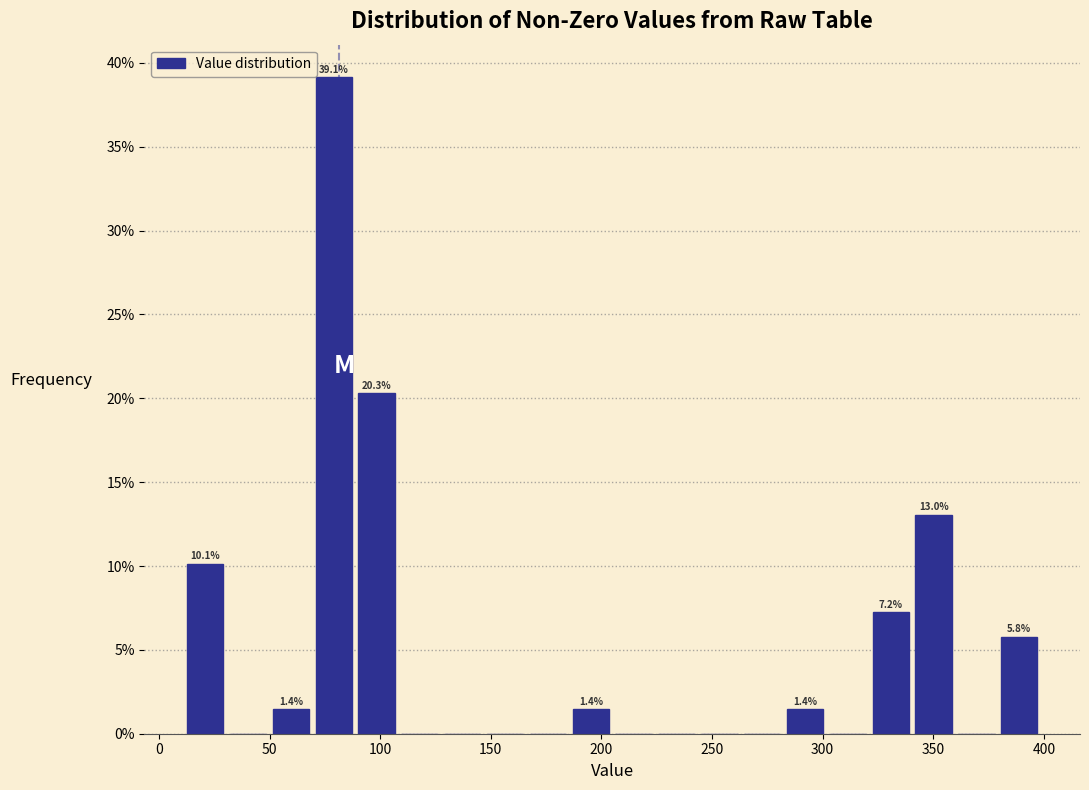

Read against the x-axis, roughly where is the centre of the tallest bar?

80